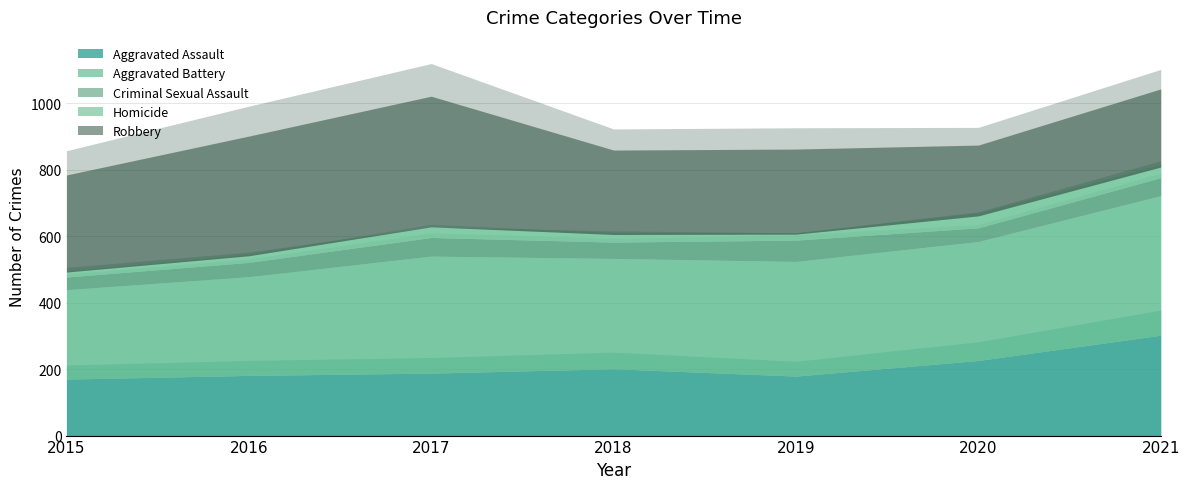

How many categories are shown in the chart?

7